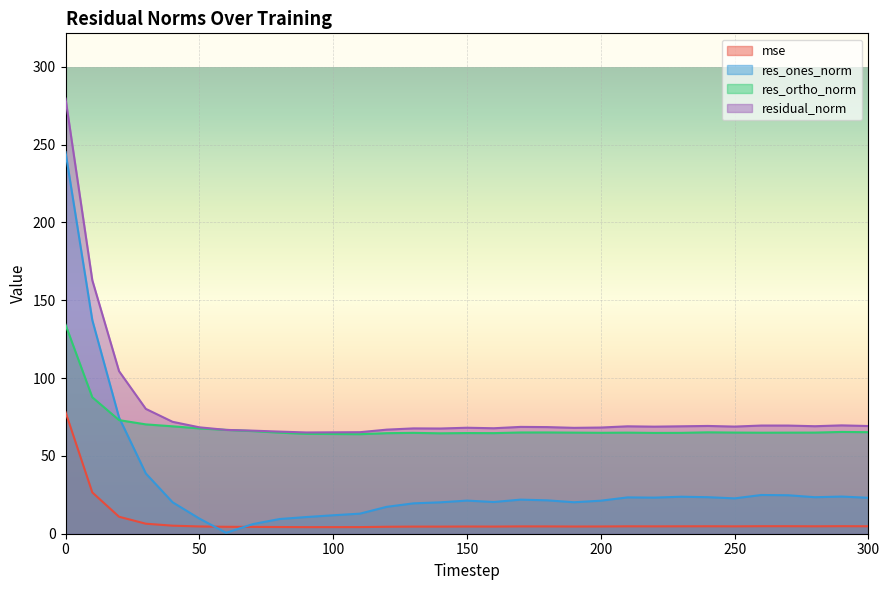

What is the value of the residual_norm point at the 29th from the left?

69.1